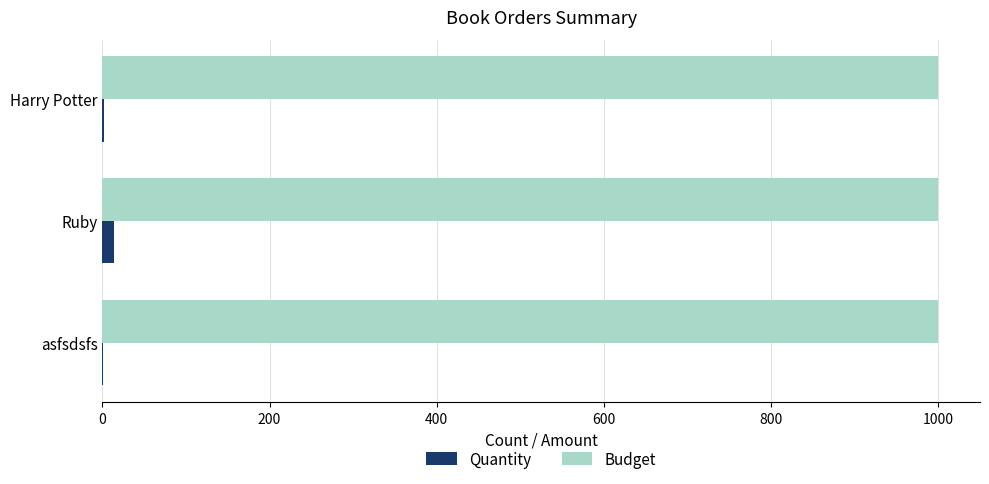

How many categories are shown in the chart?

3